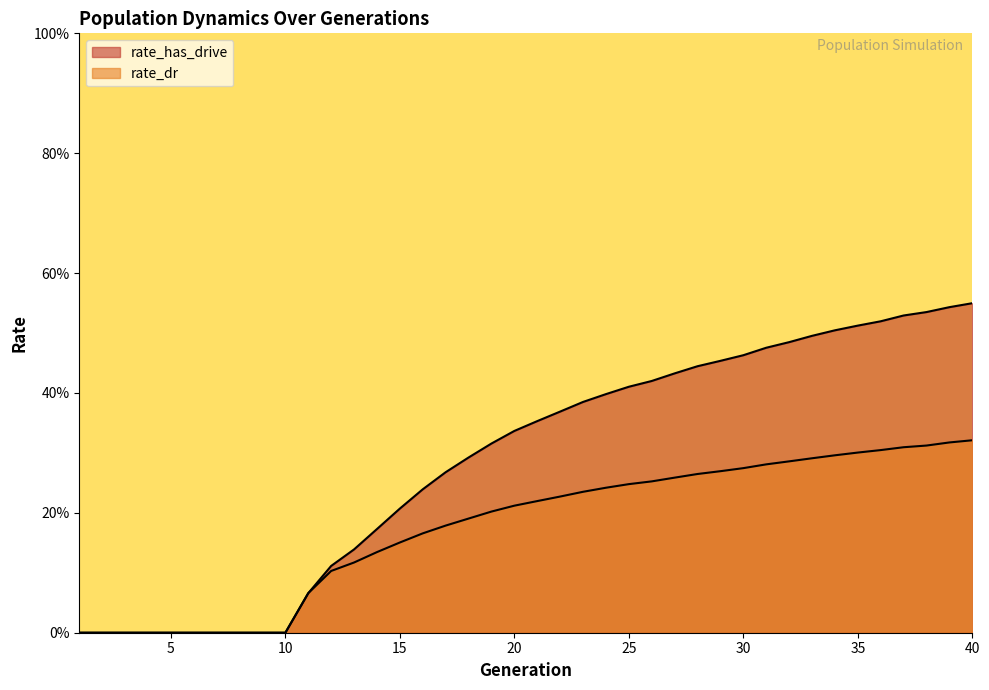

How many distinct data groups are displayed?

2